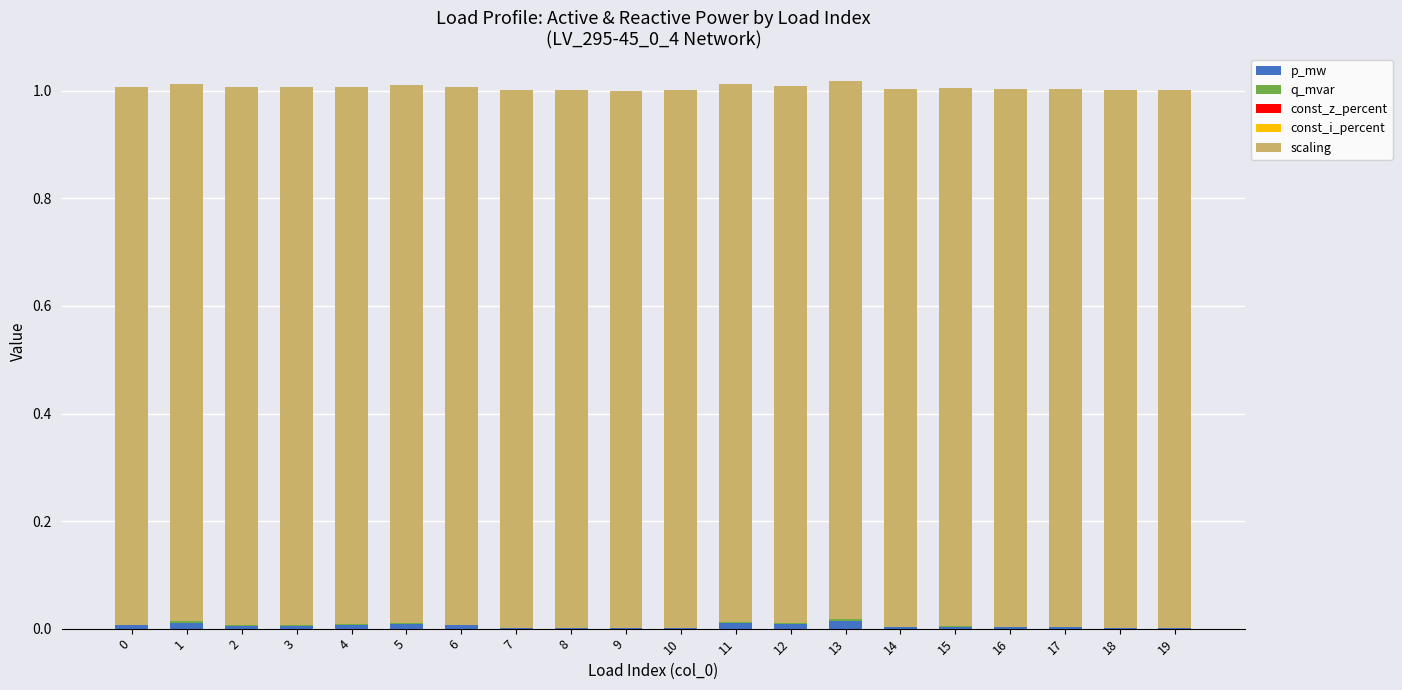

What is the sum of all p_mw values?

0.1